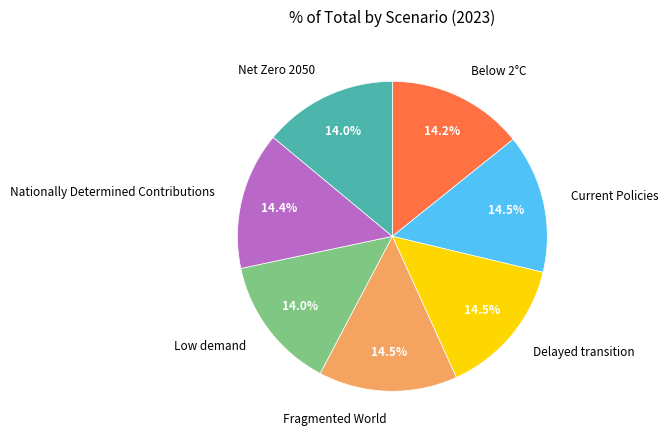

Does Nationally Determined Contributions account for over 50% of the chart?

No